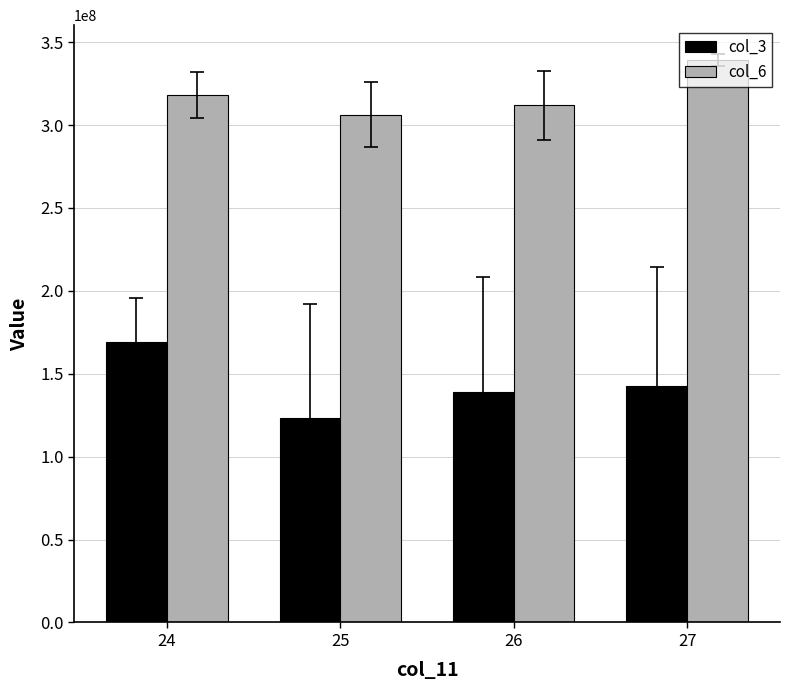

What is the sum of the col_6 values at 26 and 24?

630026267.2